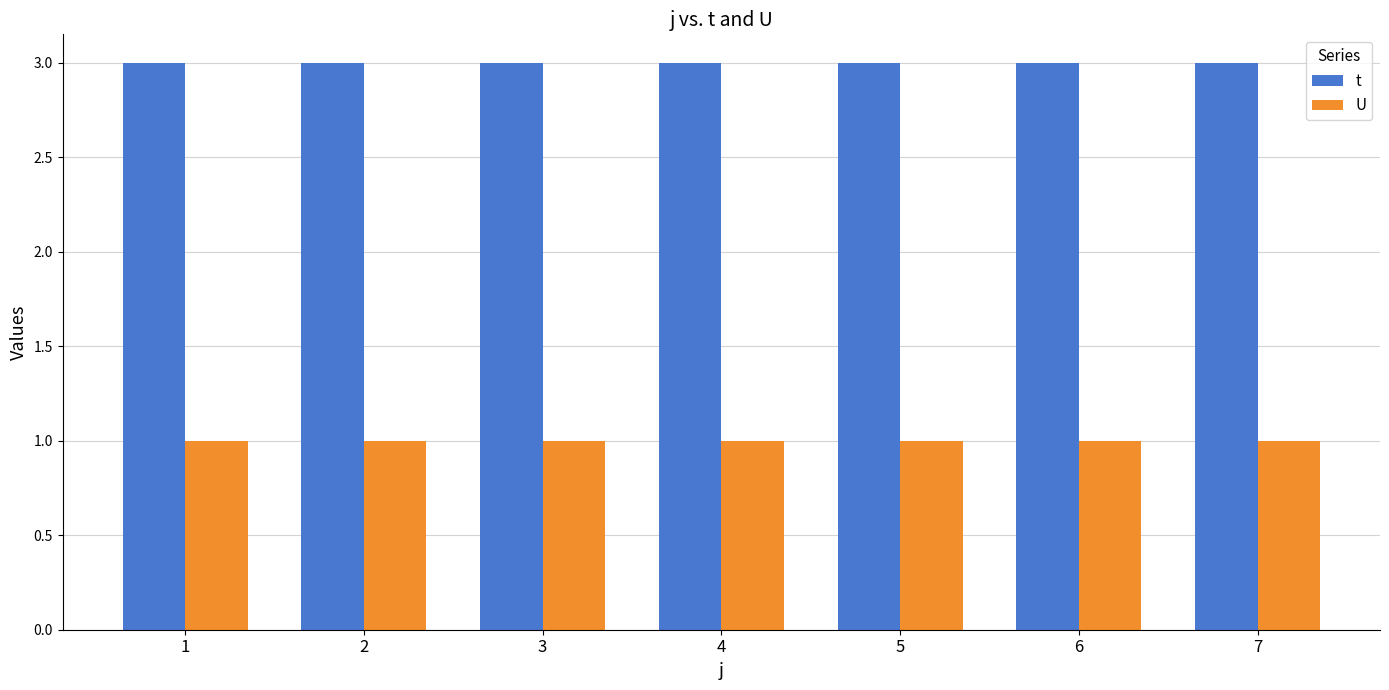

True or false: U has a value of 2 at 7.

False